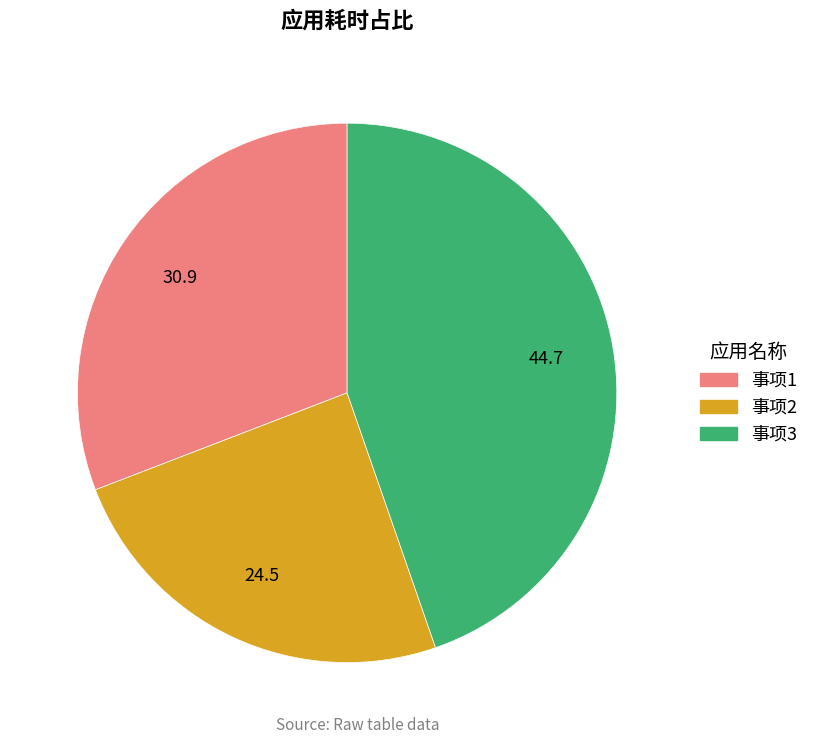

Is there any slice that represents more than half of the pie?

No